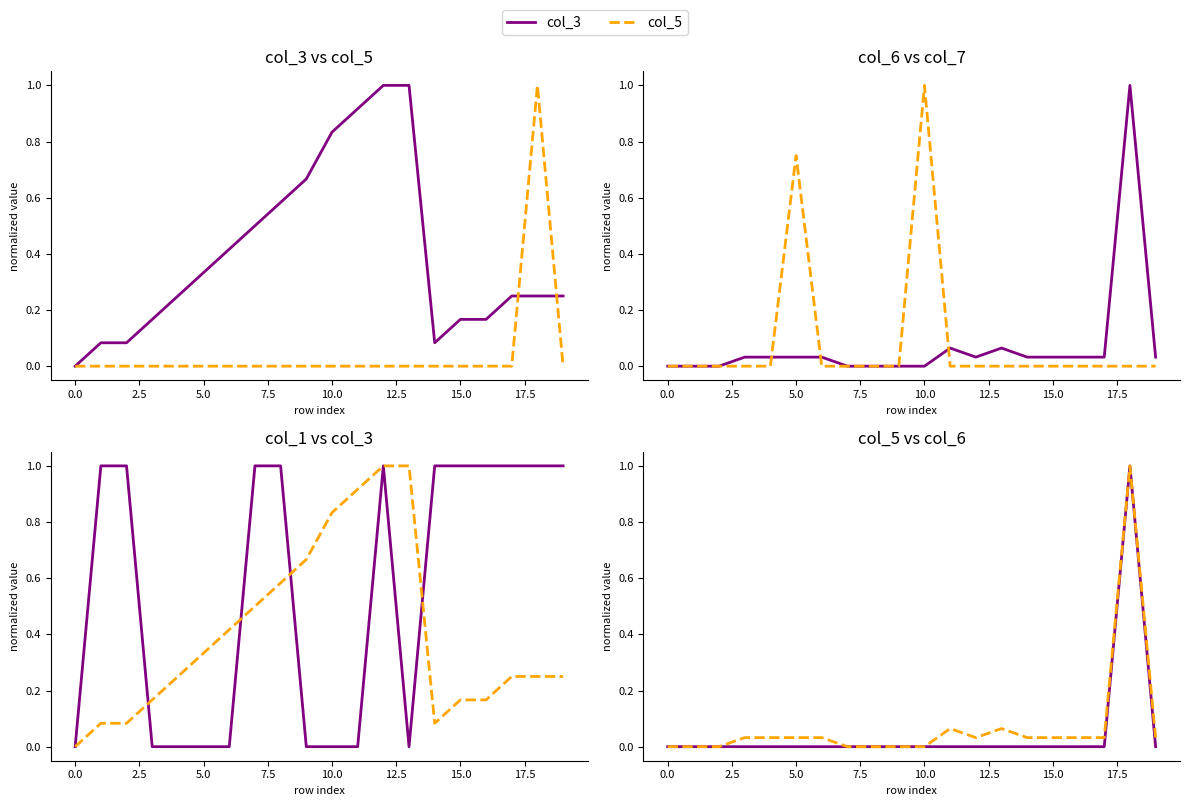

Rank the series at 13 from highest to lowest value.

col_3, col_6, col_5, col_7, col_1